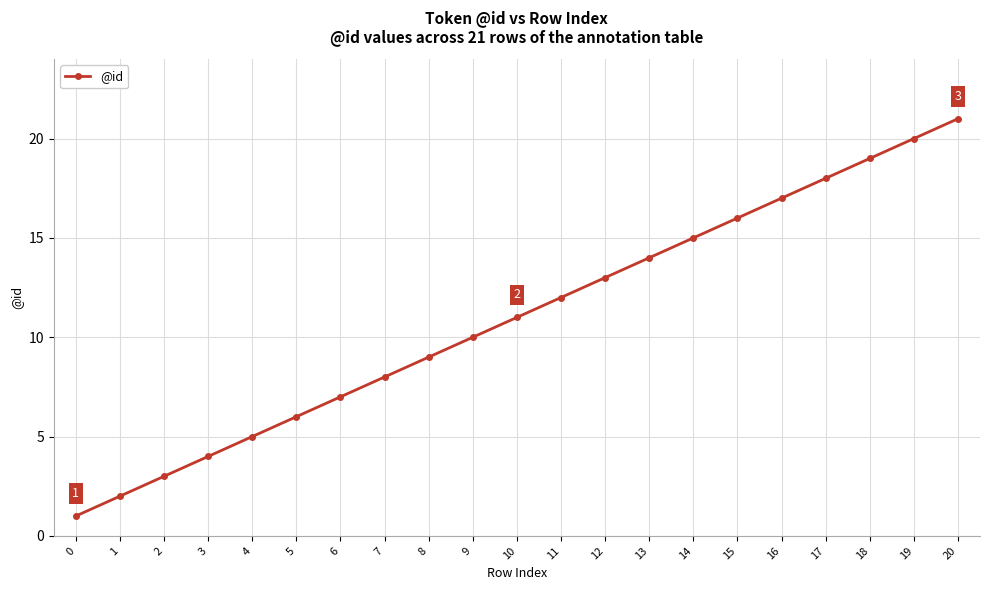

What is the minimum value shown in the chart?

1